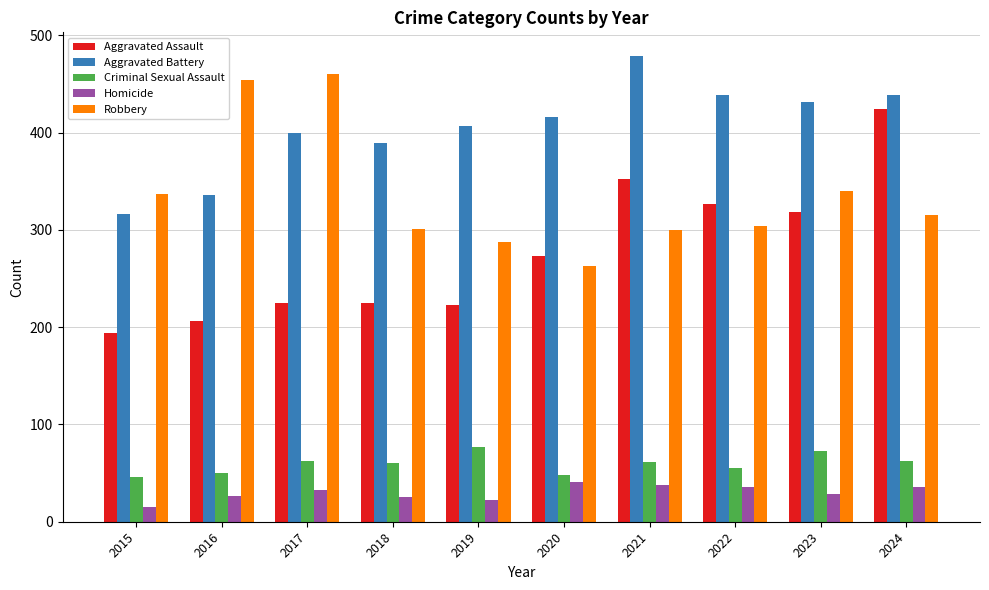

Which series changed the most between 2023 and 2024?

Aggravated Assault